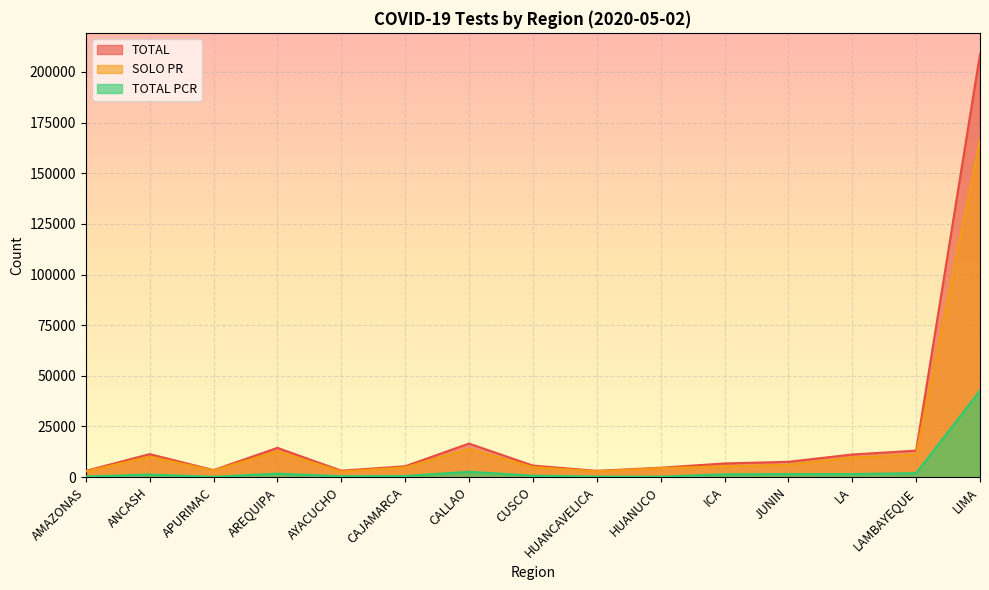

How many lines are shown in the chart?

3